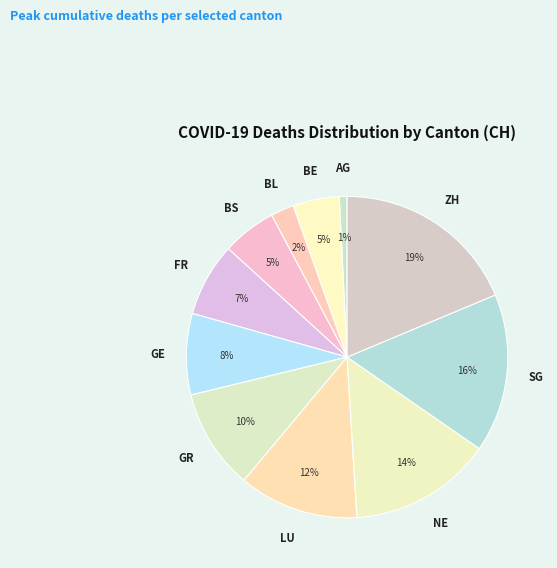

Do GE and BS together represent more than half of the pie?

No